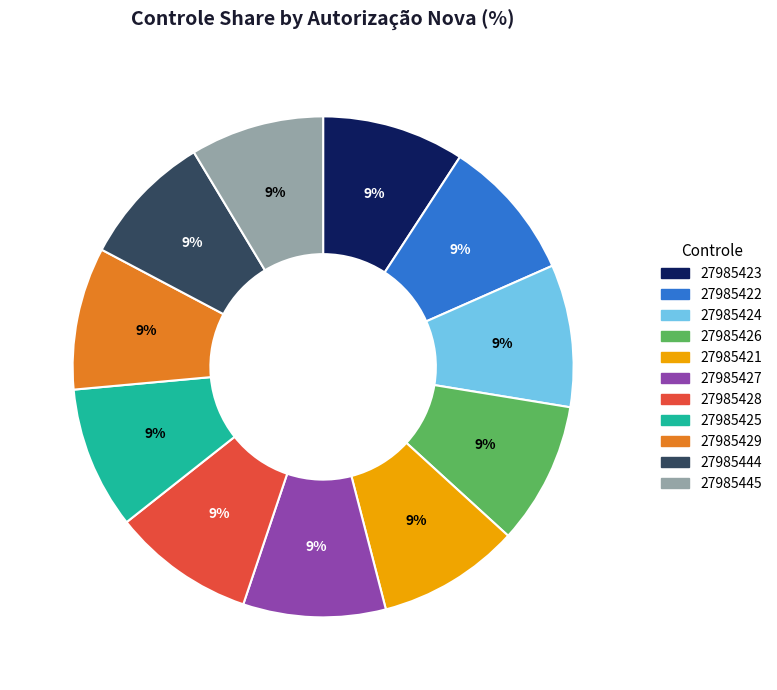

Is the sum of 27985428 and 27985425 greater than half?

No